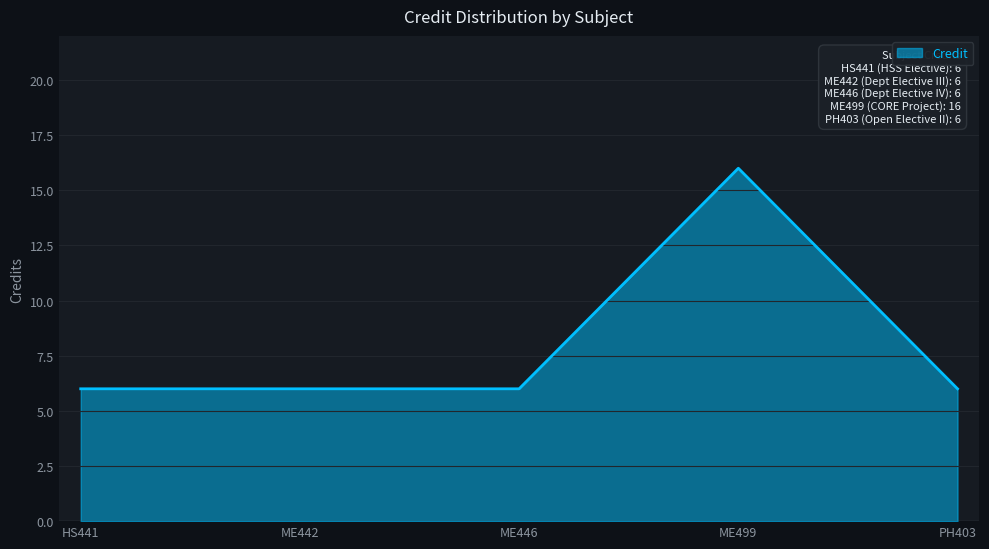

Reading left to right, extract all data points from this chart.

6	6	6	16	6